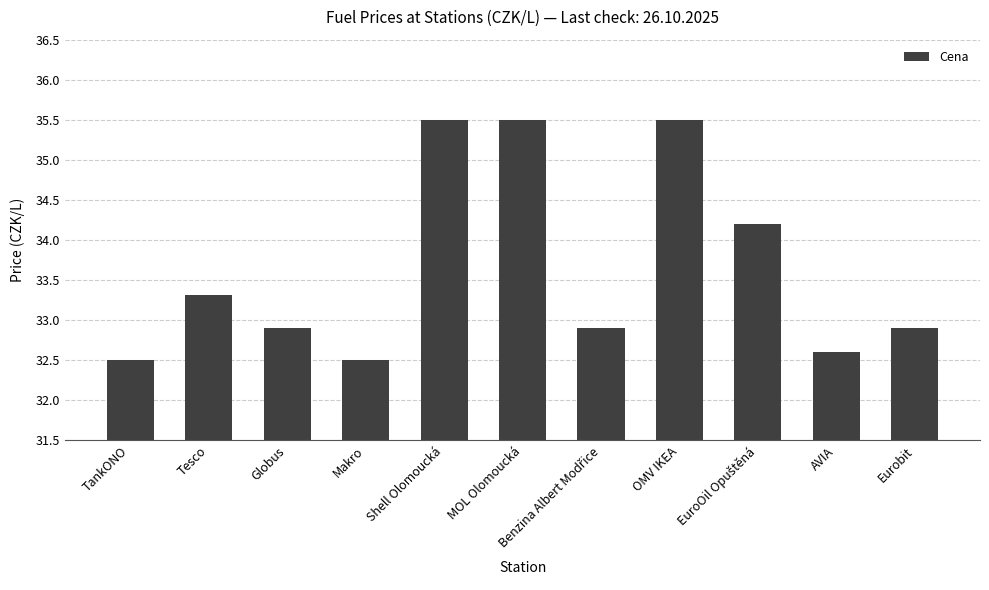

What is the value of the 3rd bar from the left?

32.9